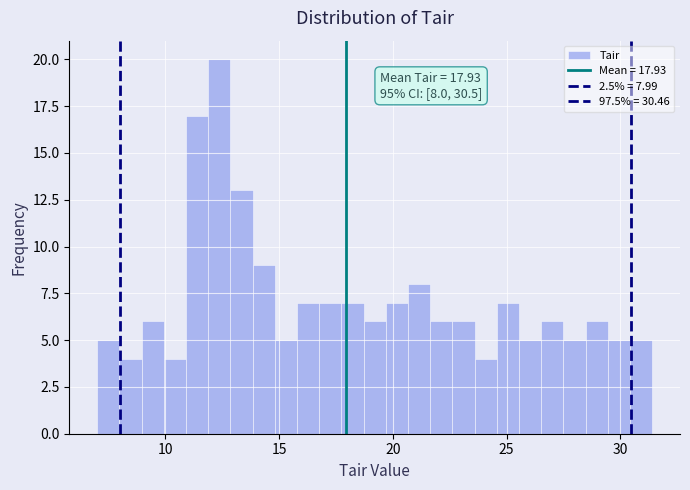

Around what value on the x-axis is the tallest bar? Give the approximate position of its centre, as read against the axis.

12.5